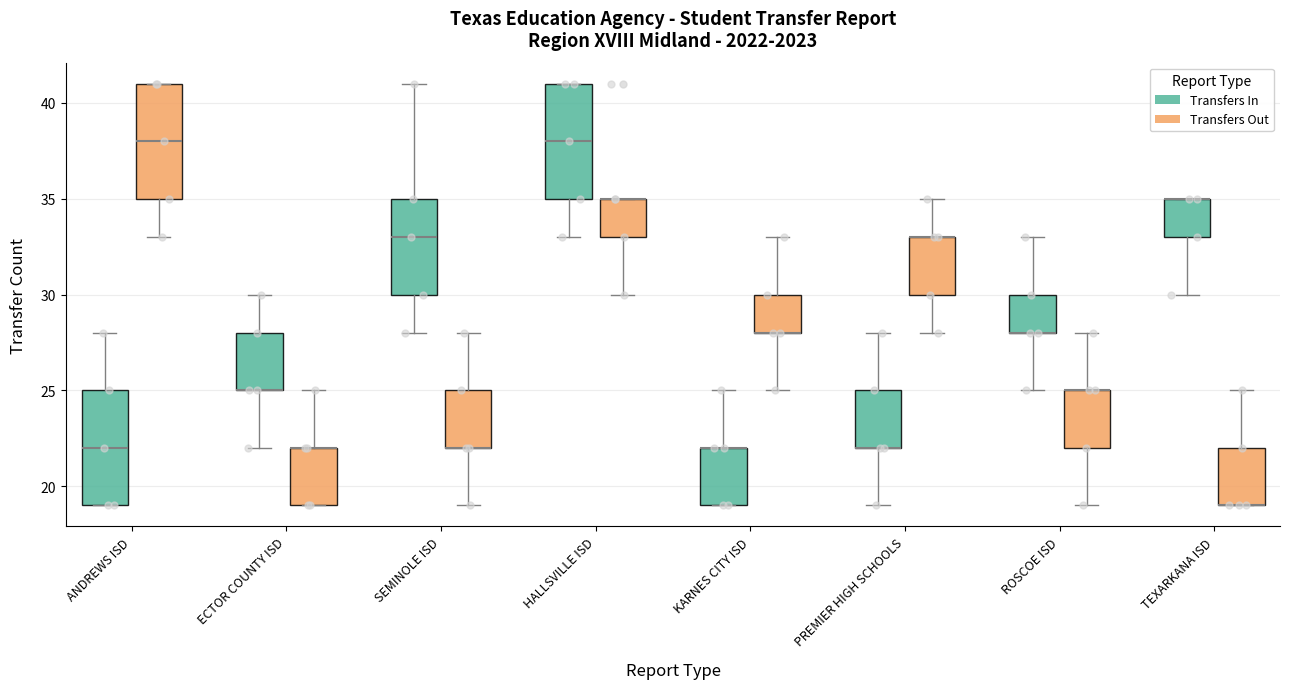

Reading left to right, transcribe this box plot: for each box, give where its median line is, the range the box spans, and where its two whiskers end, as read against the y-axis. The values are not printed on the chart, so give them approximately, as read against the axis.

ANDREWS ISD (Transfers In): median 22, box 19 to 25, whiskers 19 to 28
ANDREWS ISD (Transfers Out): median 38, box 35 to 41, whiskers 33 to 41
ECTOR COUNTY ISD (Transfers In): median 25 (drawn on the box's lower edge), box 25 to 28, whiskers 22 to 30
ECTOR COUNTY ISD (Transfers Out): median 22 (drawn on the box's upper edge), box 19 to 22, whiskers 19 to 25
SEMINOLE ISD (Transfers In): median 33, box 30 to 35, whiskers 28 to 41
SEMINOLE ISD (Transfers Out): median 22 (drawn on the box's lower edge), box 22 to 25, whiskers 19 to 28
HALLSVILLE ISD (Transfers In): median 38, box 35 to 41, whiskers 33 to 41
HALLSVILLE ISD (Transfers Out): median 35 (drawn on the box's upper edge), box 33 to 35, whiskers 30 to 35
KARNES CITY ISD (Transfers In): median 22 (drawn on the box's upper edge), box 19 to 22, whiskers 19 to 25
KARNES CITY ISD (Transfers Out): median 28 (drawn on the box's lower edge), box 28 to 30, whiskers 25 to 33
PREMIER HIGH SCHOOLS (Transfers In): median 22 (drawn on the box's lower edge), box 22 to 25, whiskers 19 to 28
PREMIER HIGH SCHOOLS (Transfers Out): median 33 (drawn on the box's upper edge), box 30 to 33, whiskers 28 to 35
ROSCOE ISD (Transfers In): median 28 (drawn on the box's lower edge), box 28 to 30, whiskers 25 to 33
ROSCOE ISD (Transfers Out): median 25 (drawn on the box's upper edge), box 22 to 25, whiskers 19 to 28
TEXARKANA ISD (Transfers In): median 35 (drawn on the box's upper edge), box 33 to 35, whiskers 30 to 35
TEXARKANA ISD (Transfers Out): median 19 (drawn on the box's lower edge), box 19 to 22, whiskers 19 to 25